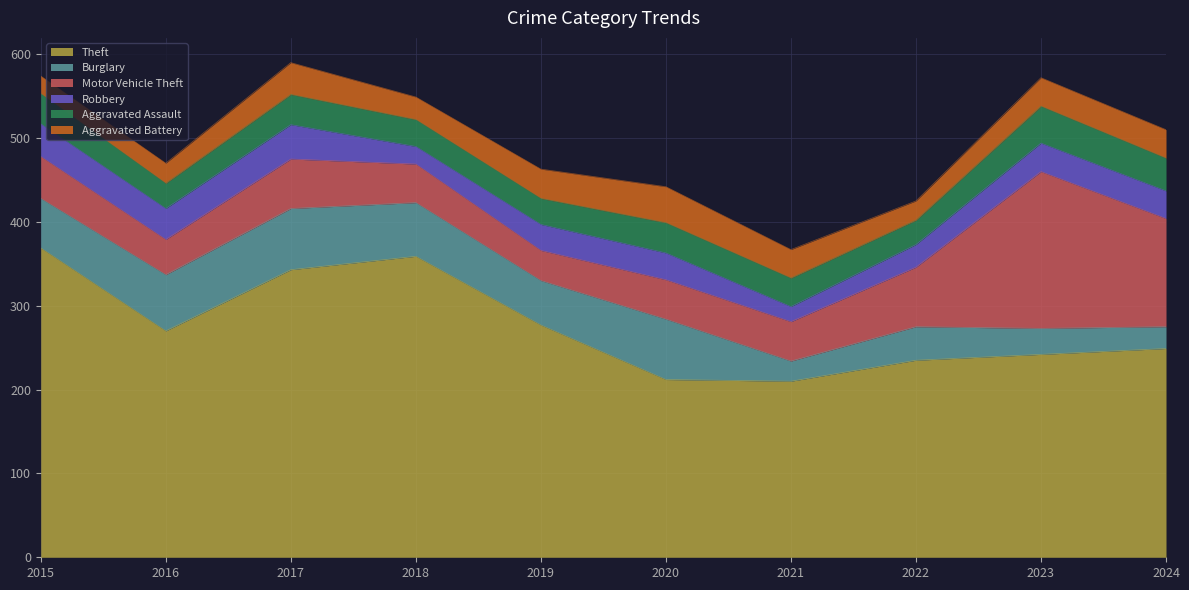

What is the minimum value for Motor Vehicle Theft?

36